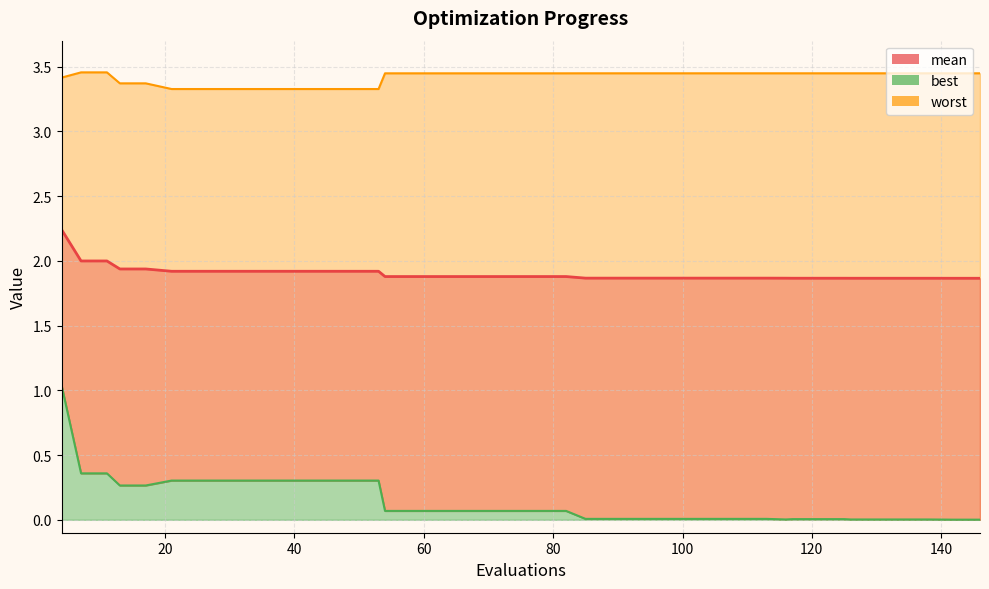

True or false: worst and mean cross at least once.

False